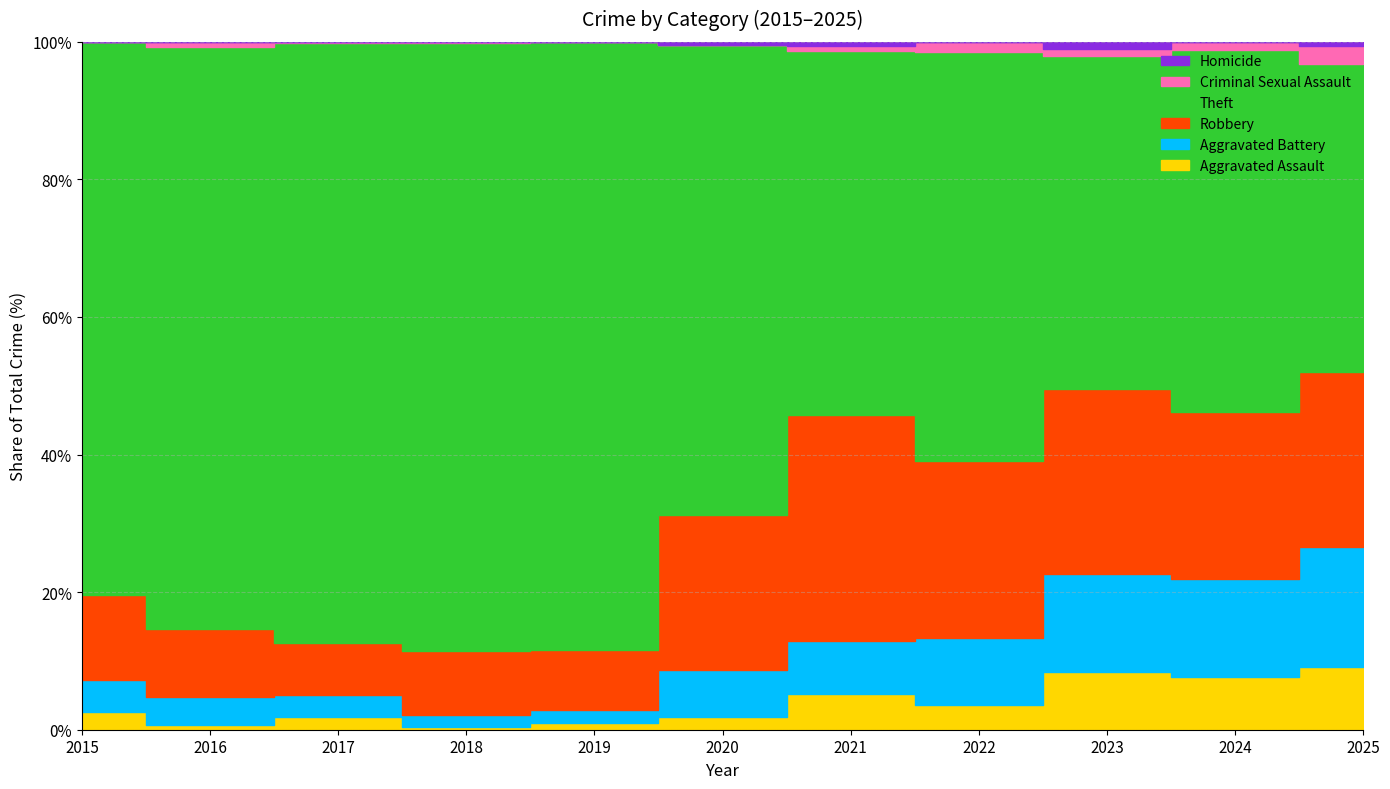

Does the chart have visible grid lines?

Yes